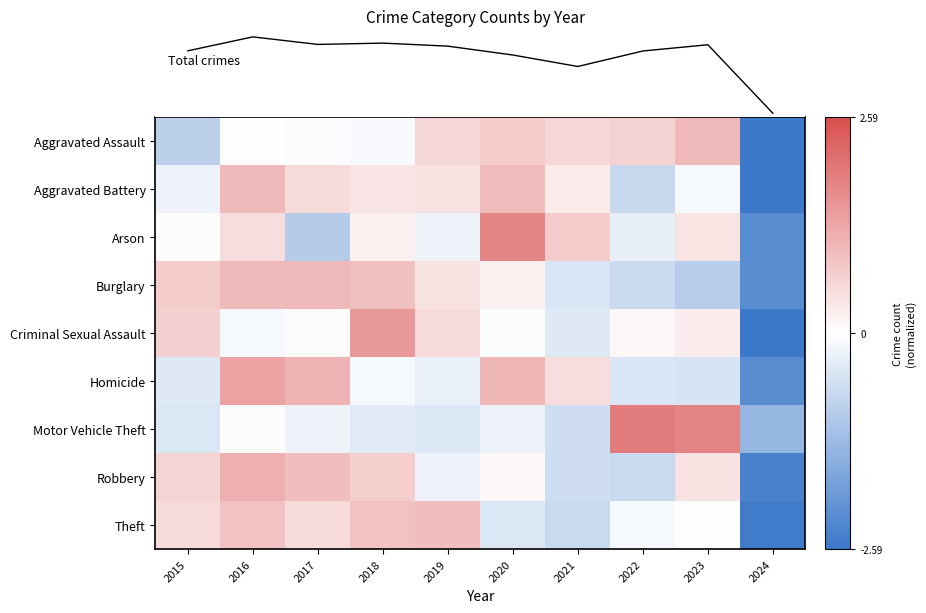

List the series in order of their peak value, lowest first.

Theft, Aggravated Assault, Burglary, Aggravated Battery, Robbery, Homicide, Criminal Sexual Assault, Arson, Motor Vehicle Theft